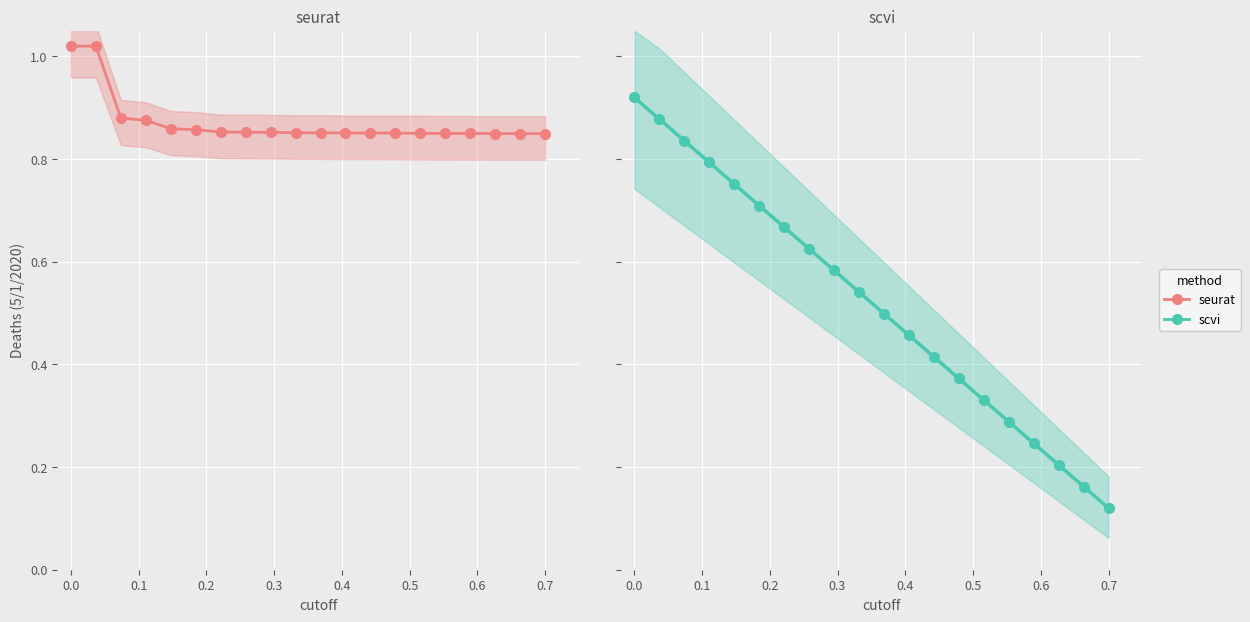

How many lines are shown in the chart?

2